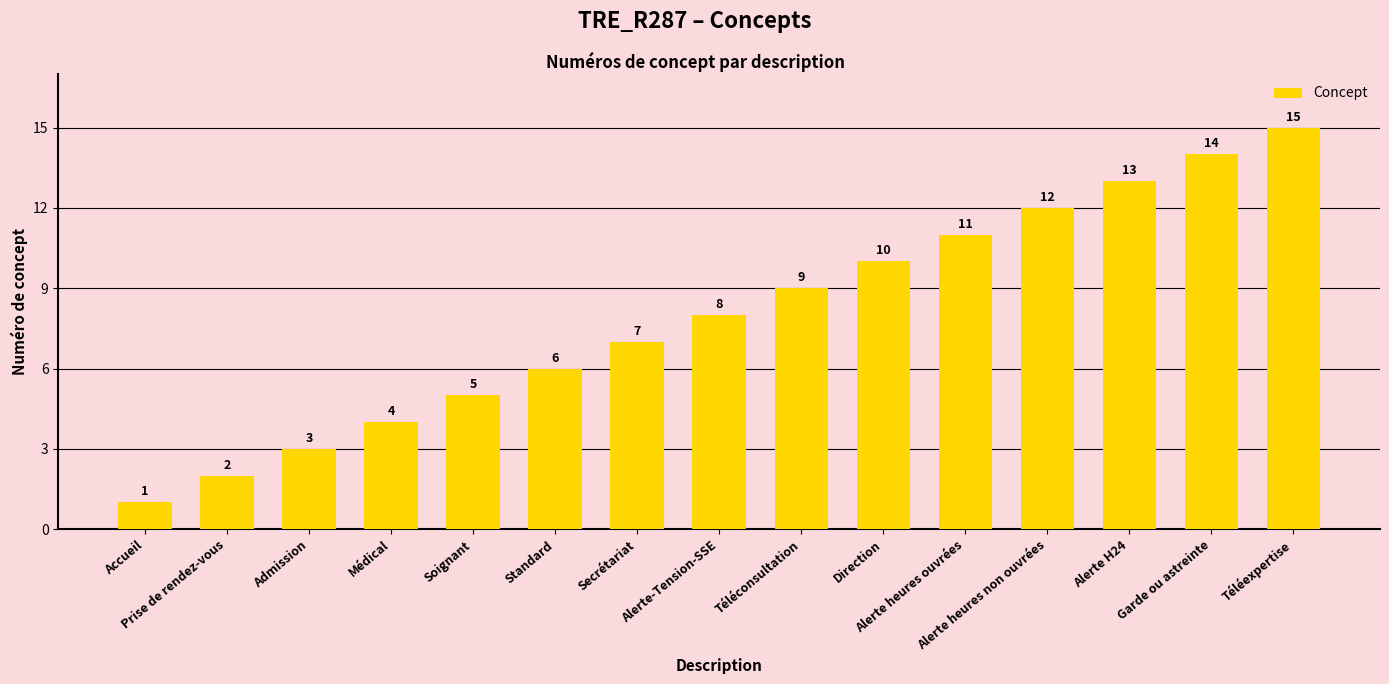

Reading left to right, transcribe all the data shown in this chart.

1	2	3	4	5	6	7	8	9	10	11	12	13	14	15